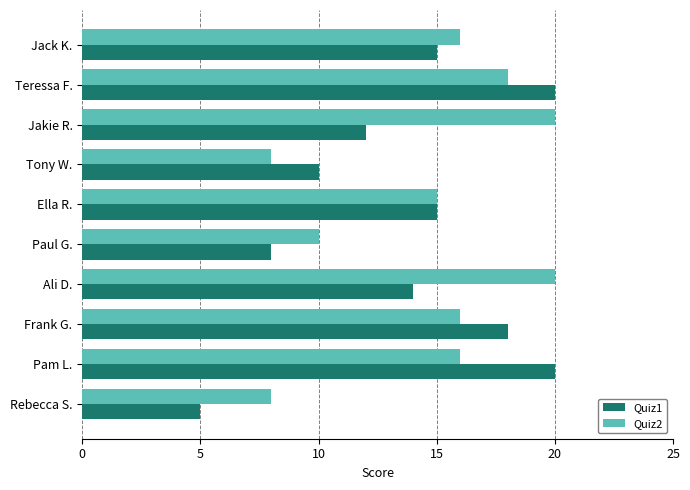

What is the highest value of the Quiz1 series?

20